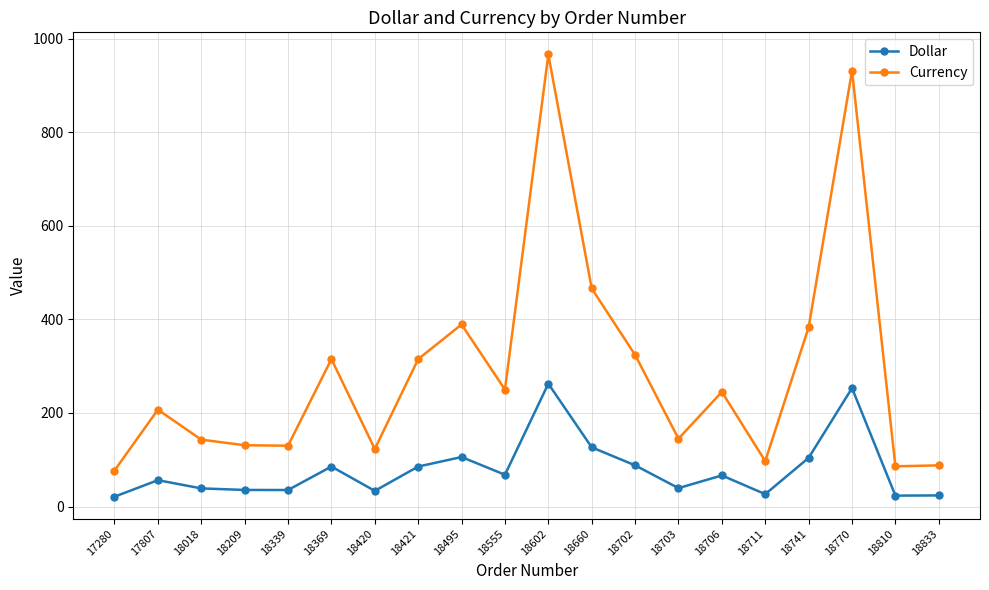

Is the value of Currency at 18420 greater than the value of Dollar at 18770?

No